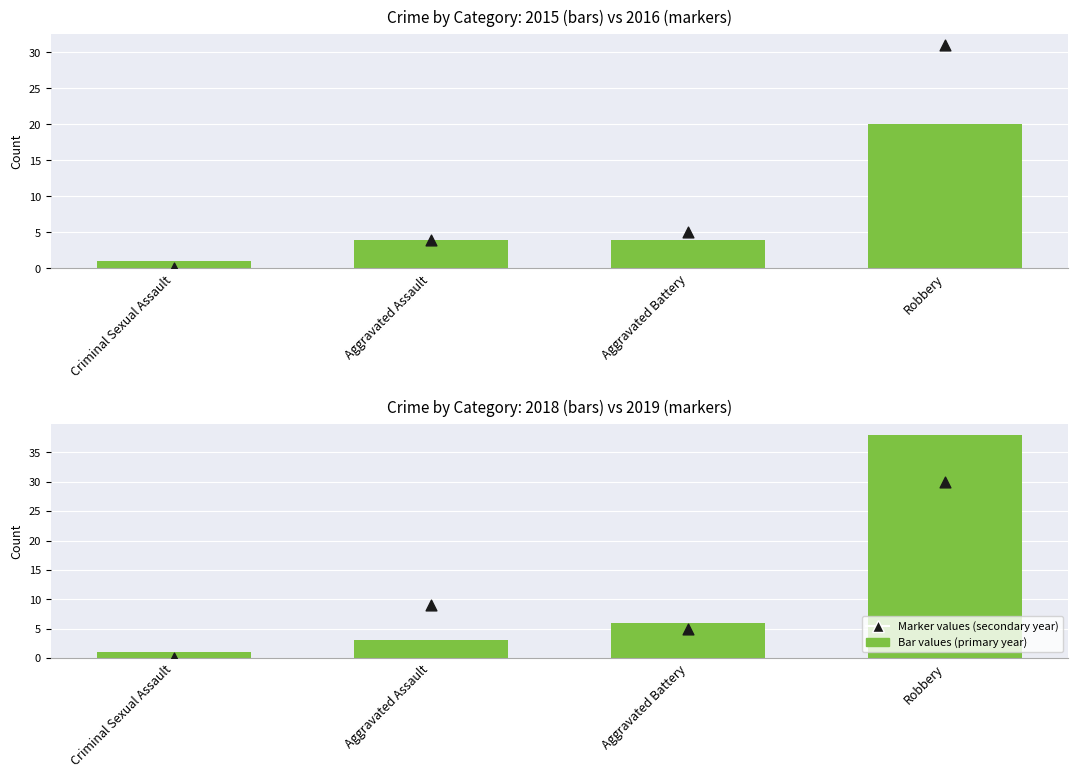

Which series has the largest total across all categories?

Bar values (primary year)